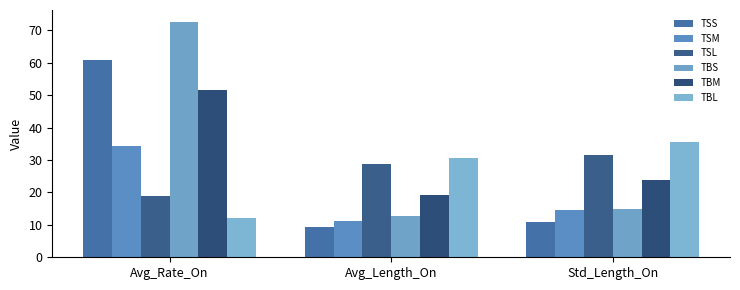

What is the maximum value shown in the chart?

72.7